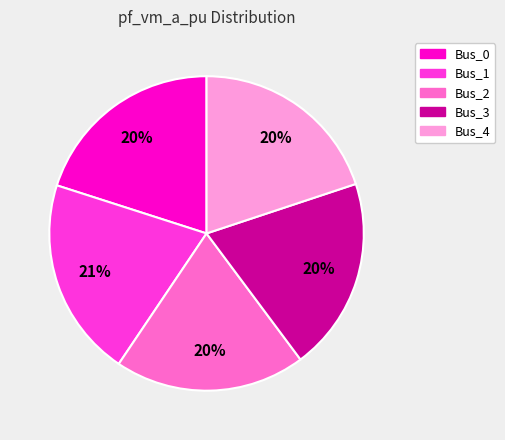

Is Bus_4 the majority of the pie?

No